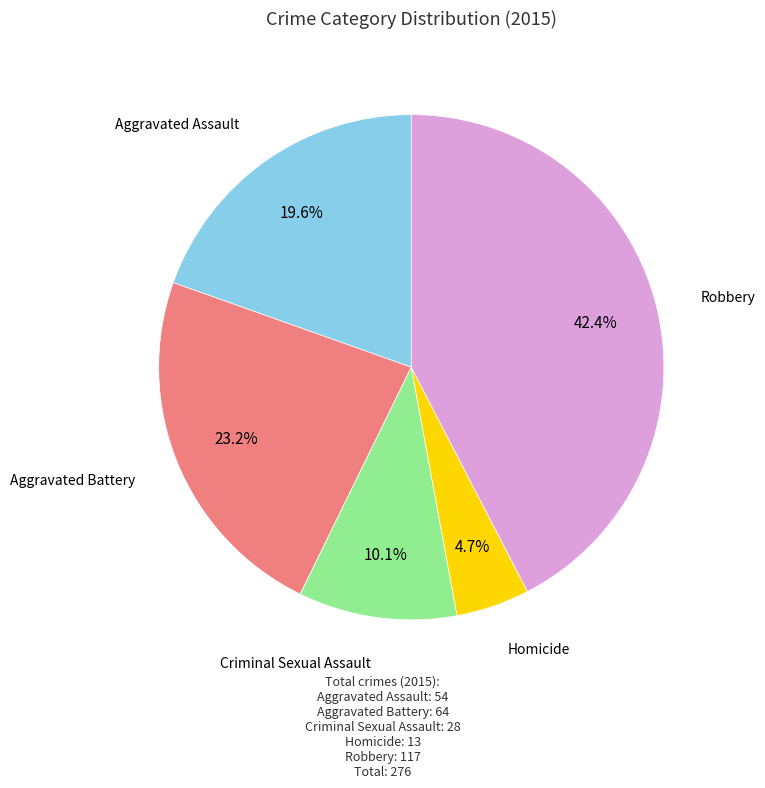

Is there any slice that represents more than half of the pie?

No